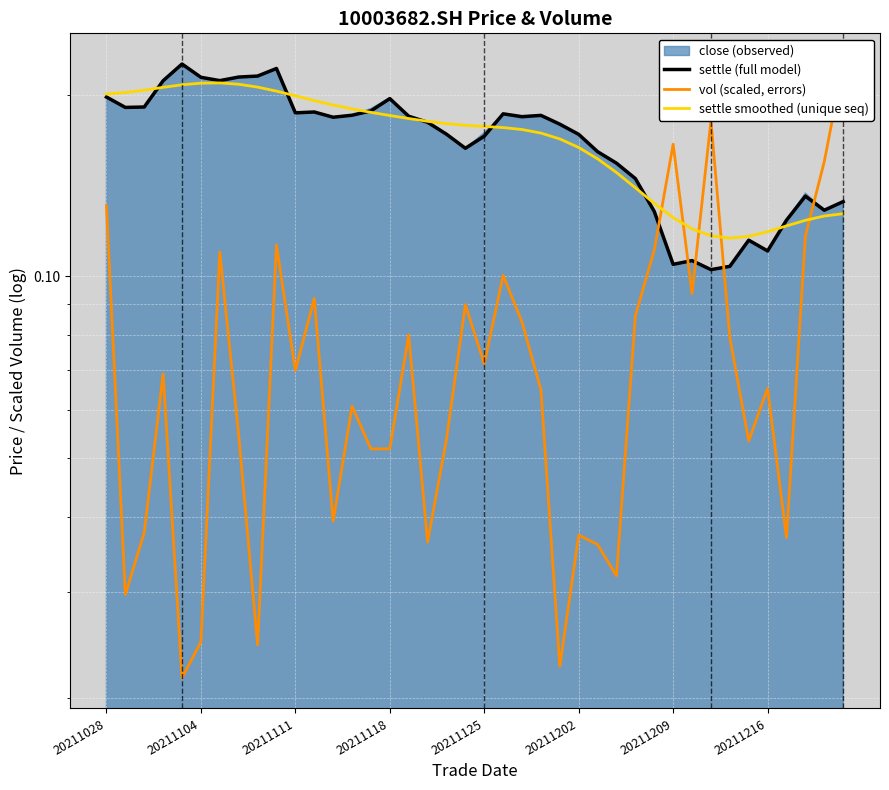

True or false: settle (full model) has a value of 0.2 at 23.

True